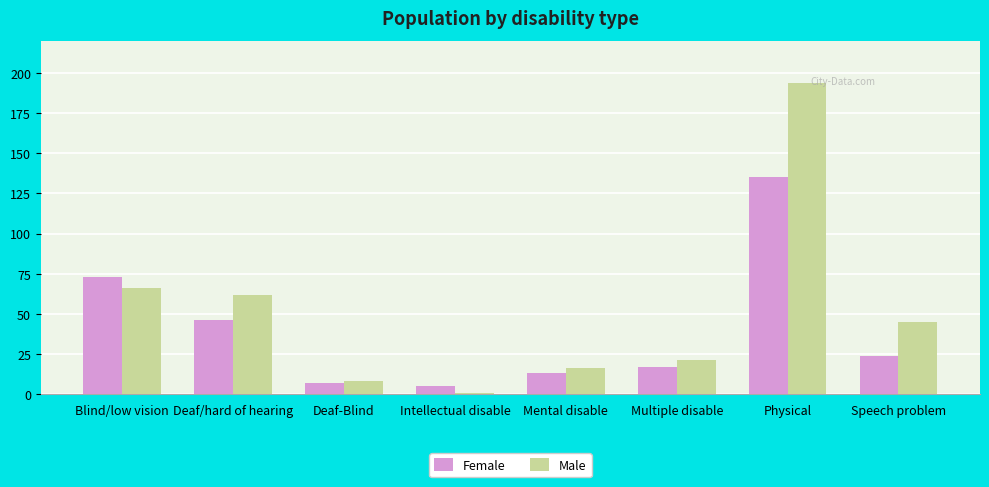

List the series in order of their peak value, lowest first.

Female, Male